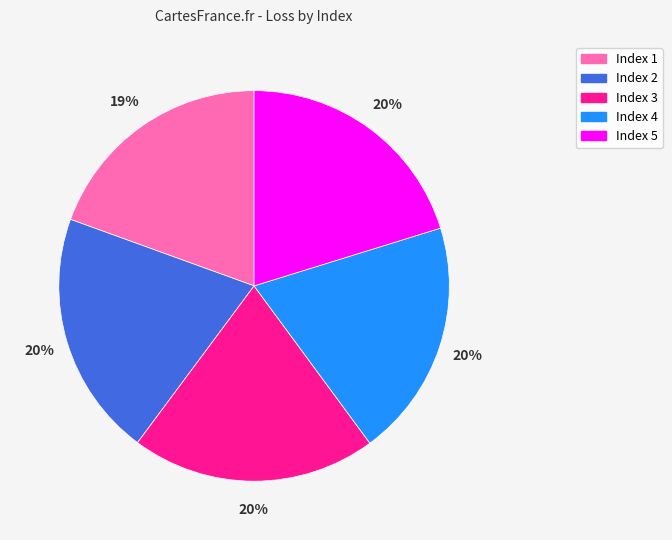

Do Index 3 and Index 2 together represent more than half of the pie?

No